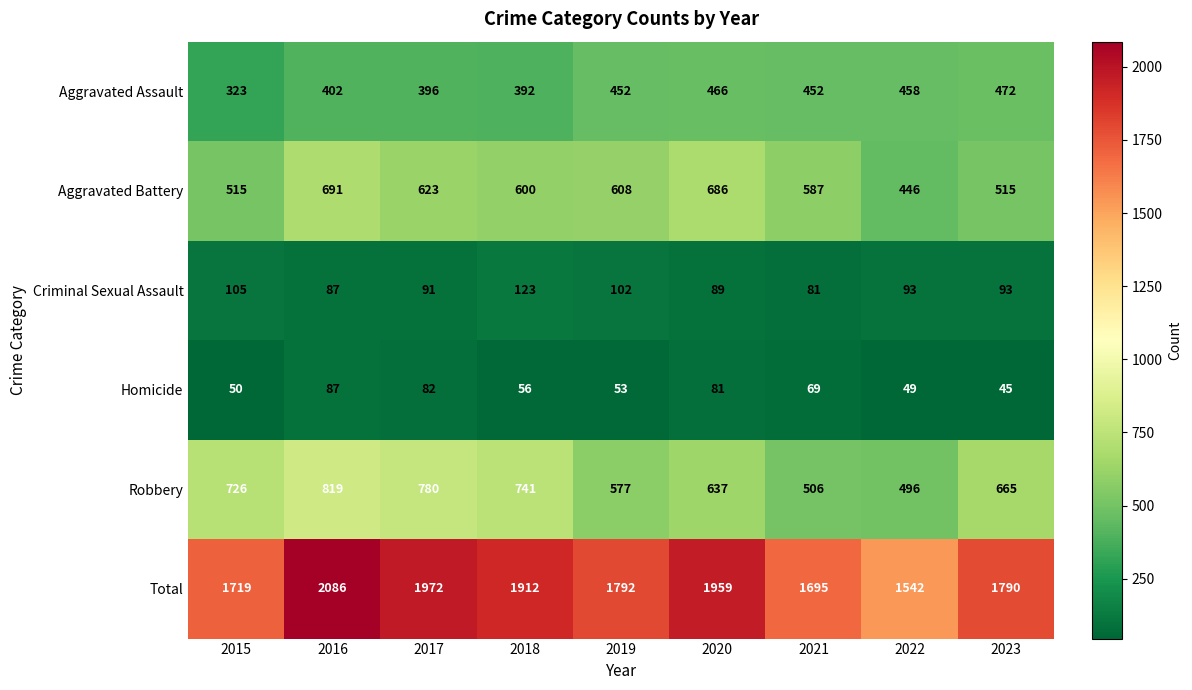

Which label corresponds to the smallest value in the chart?

2023